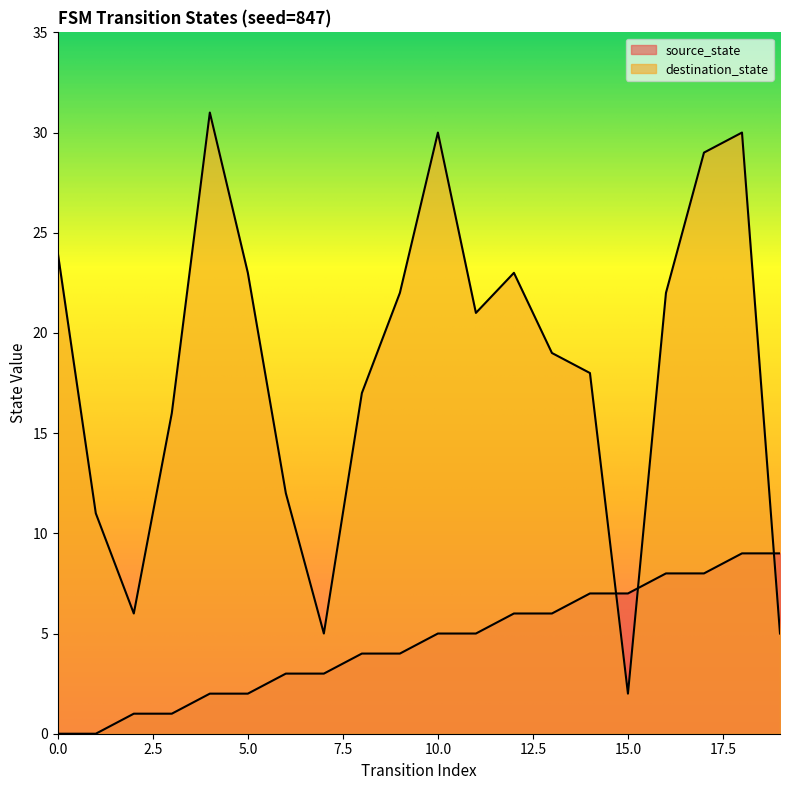

What is the greatest value displayed?

31